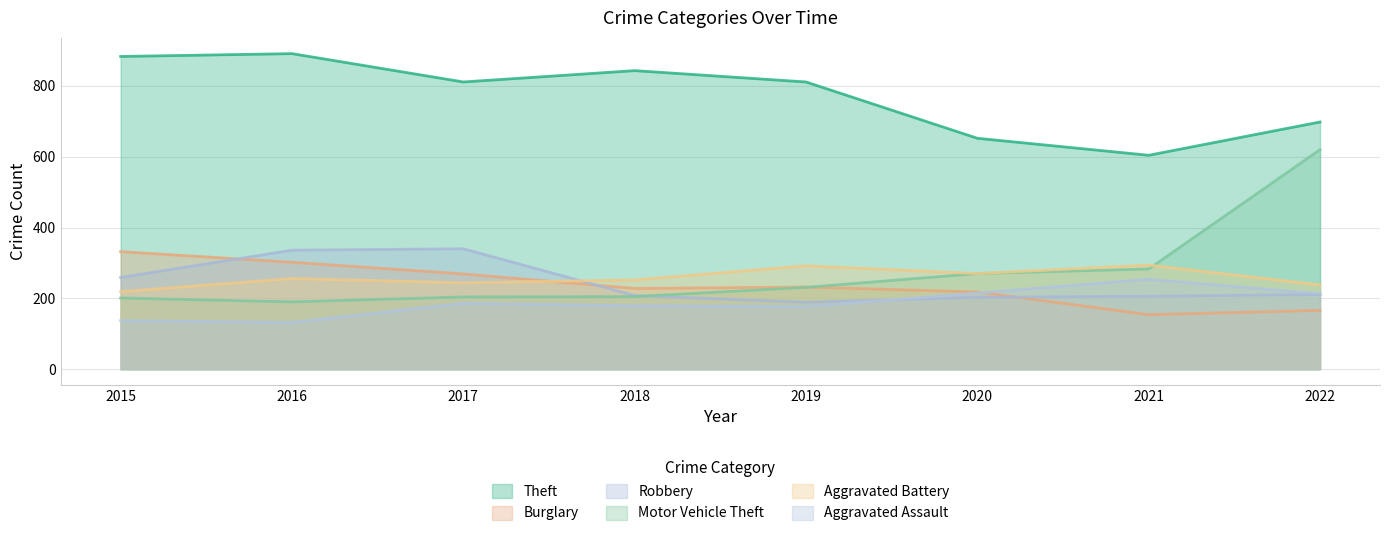

In Theft, how many points are lower than both neighbors (excluding endpoints)?

2